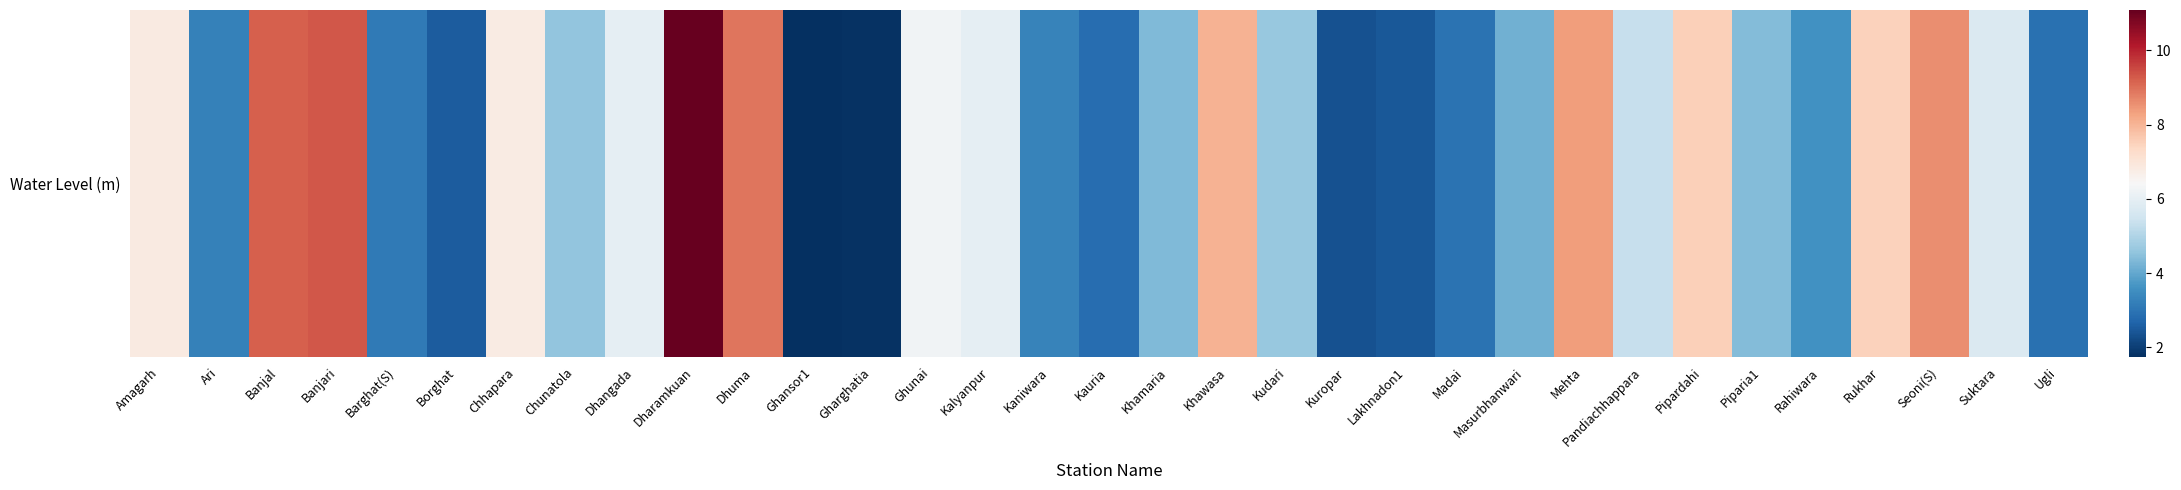

Is it true that the value at Chhapara is 4.4?

False